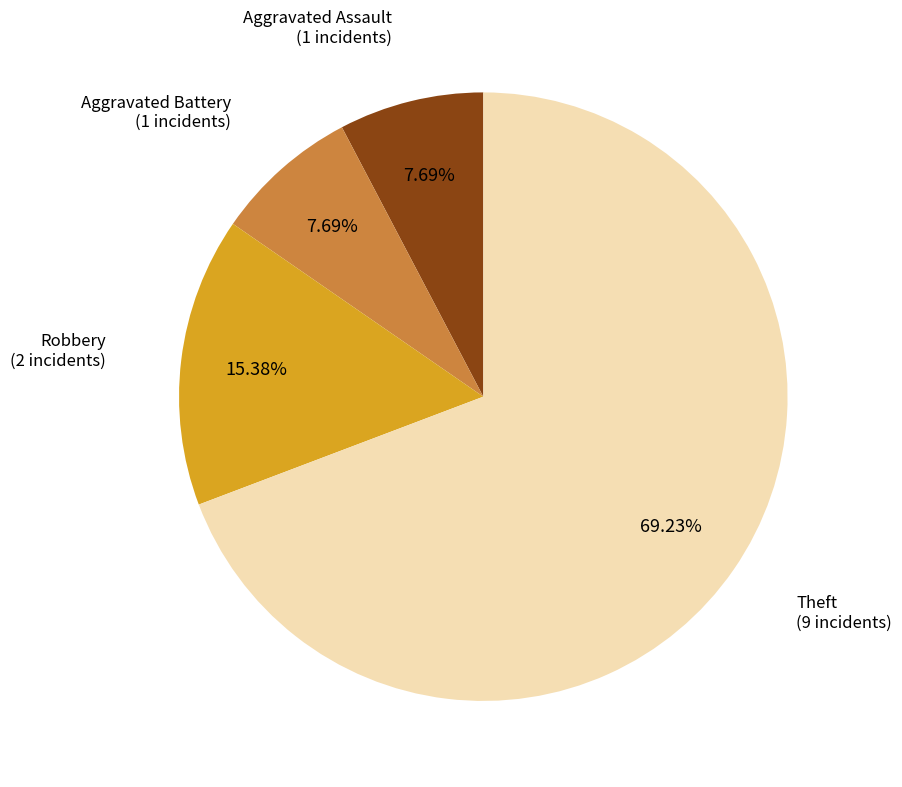

How many segments does this pie chart have?

4